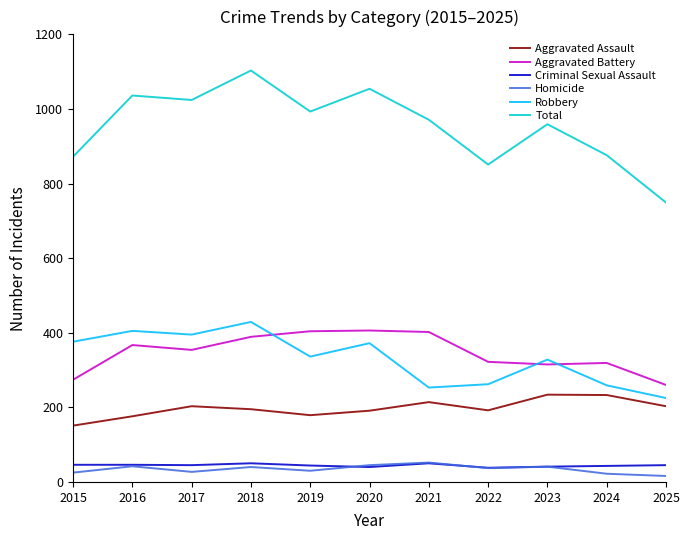

At how many categories does at least one series exceed 264?

11